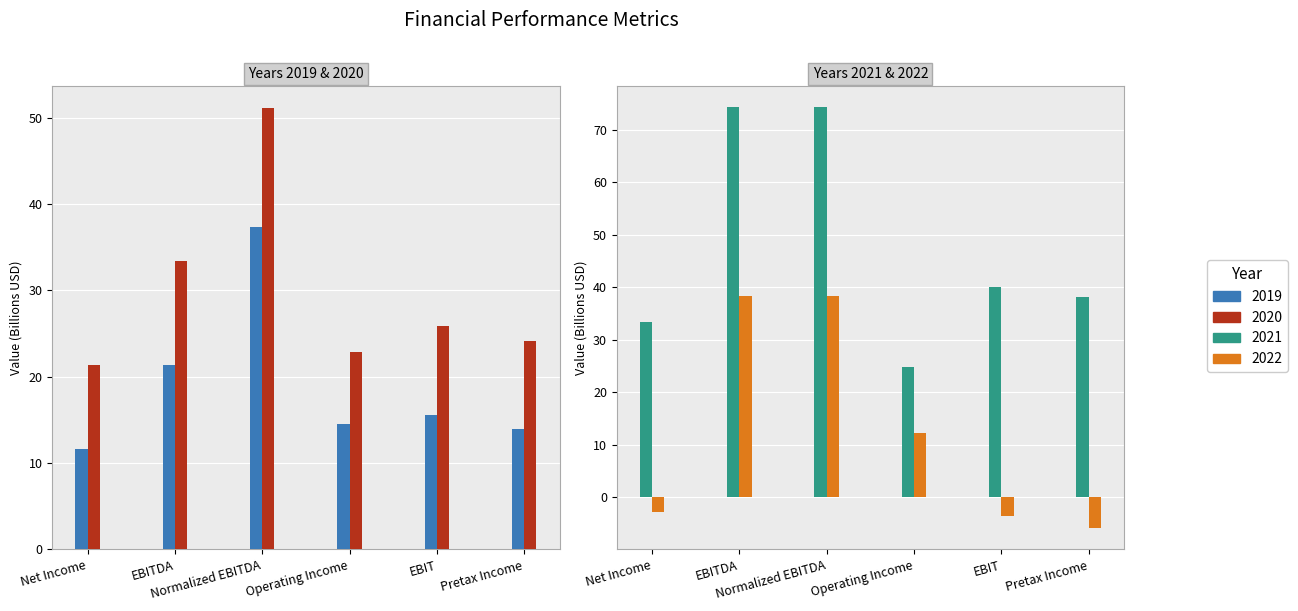

What is the label of the 6th bar from the left?

Pretax Income